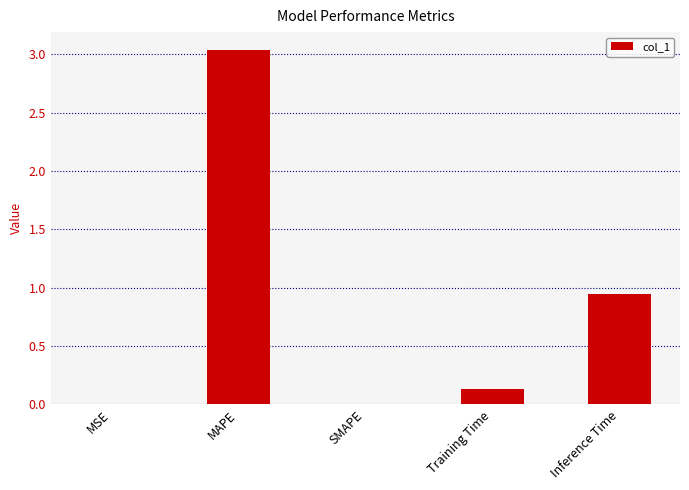

The chart shows a value of 0.1 at Training Time. True or false?

True